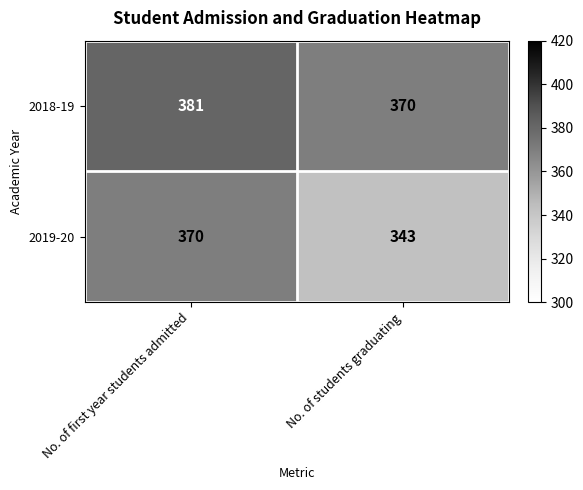

Is the value of 2018-19 at No. of first year students admitted greater than the value of 2019-20 at No. of students graduating?

Yes